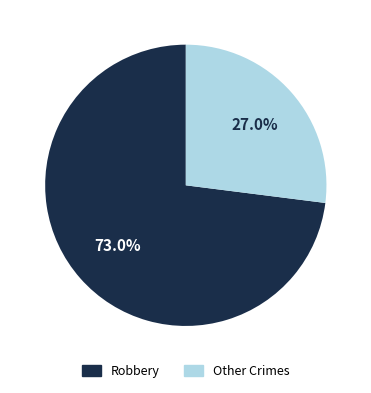

Is there any slice that represents more than half of the pie?

Yes